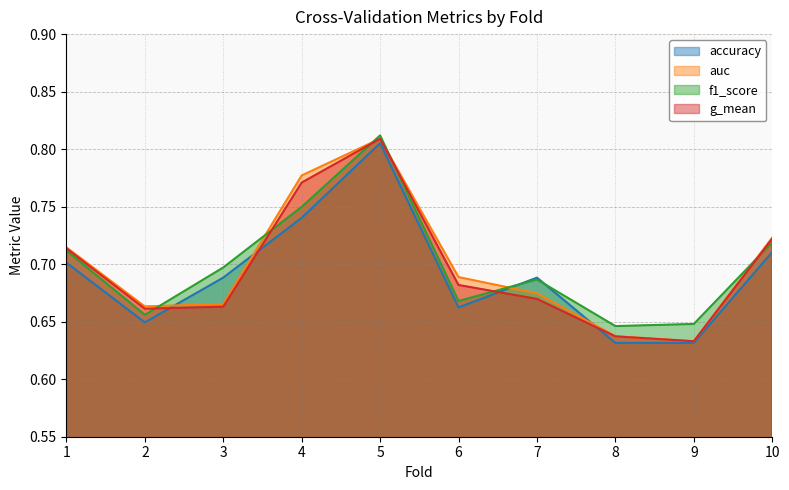

Is it true that g_mean equals 0.8 at 5?

True